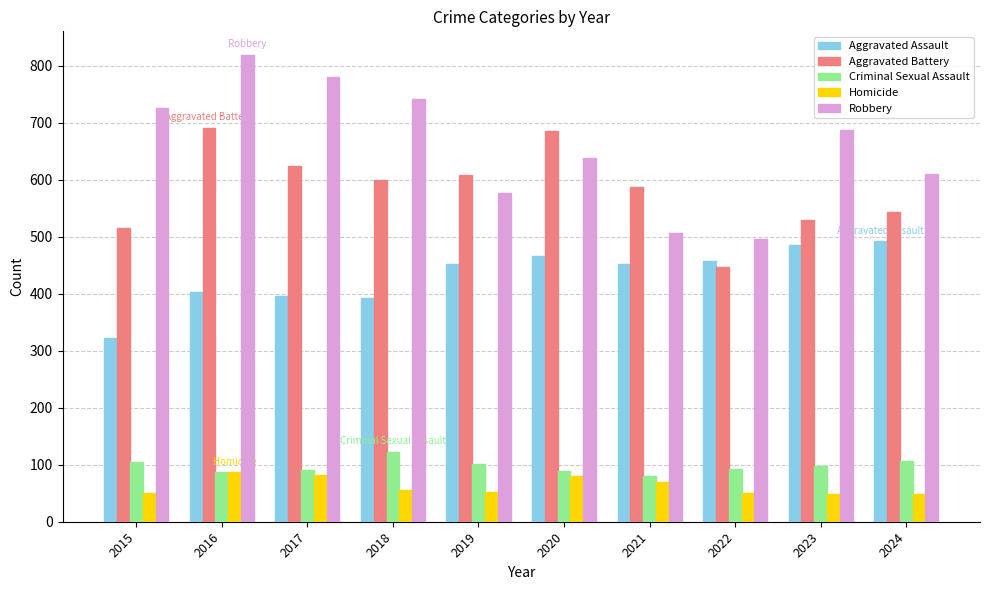

How many distinct data groups are displayed?

5